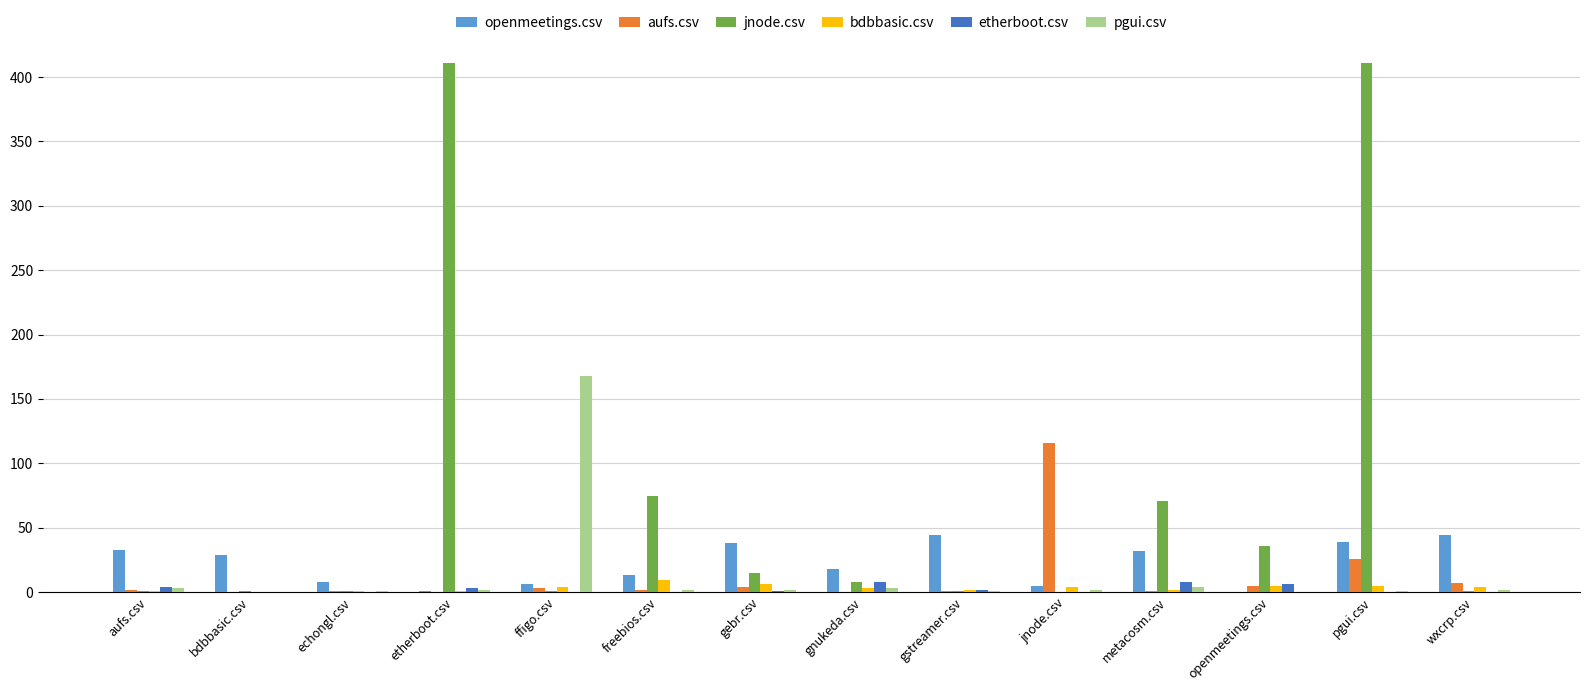

What is the greatest value displayed?

411